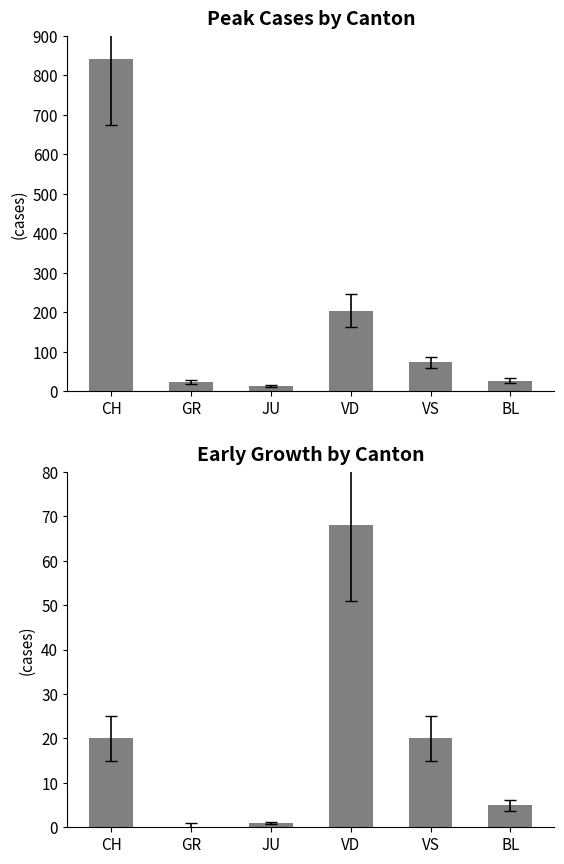

Read the Peak Cases value at JU.

14